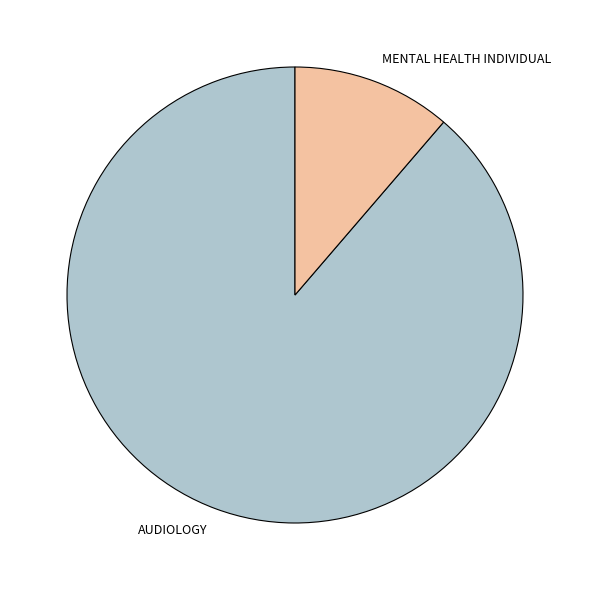

Approximately how many times larger is the value at AUDIOLOGY compared to MENTAL HEALTH INDIVIDUAL?

7.8